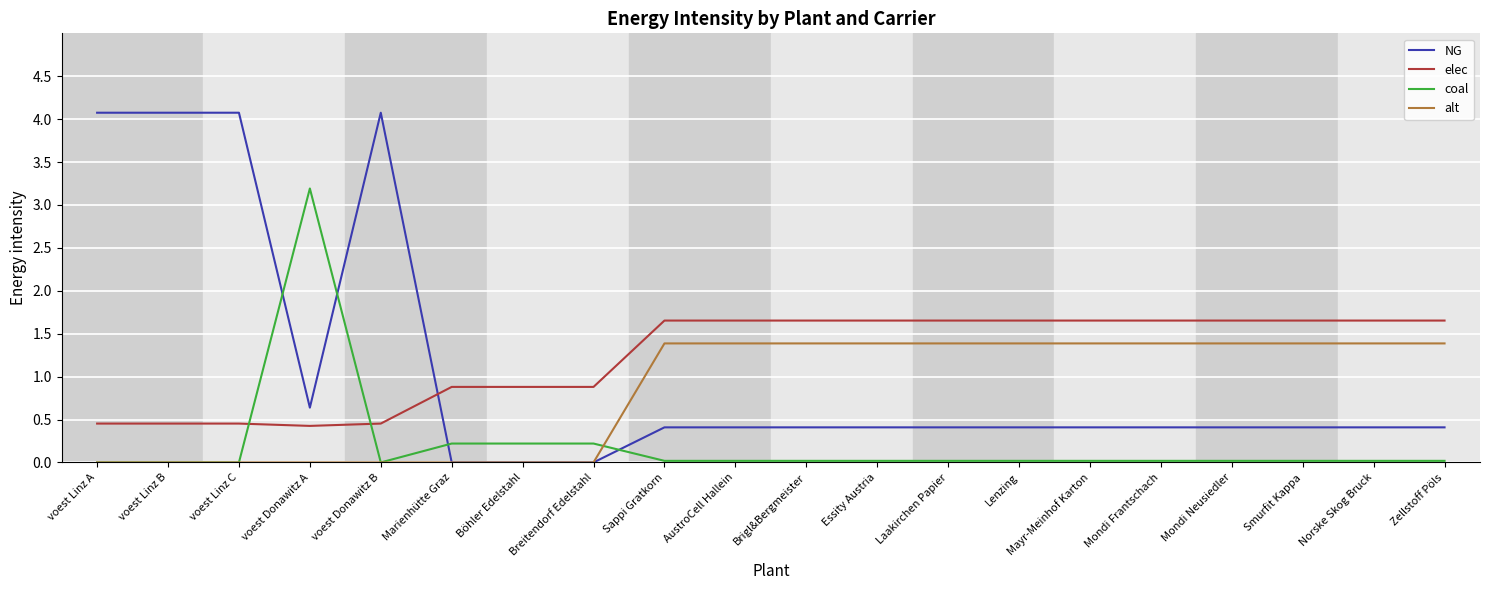

What is the difference between the highest and lowest values at Lenzing?

1.6